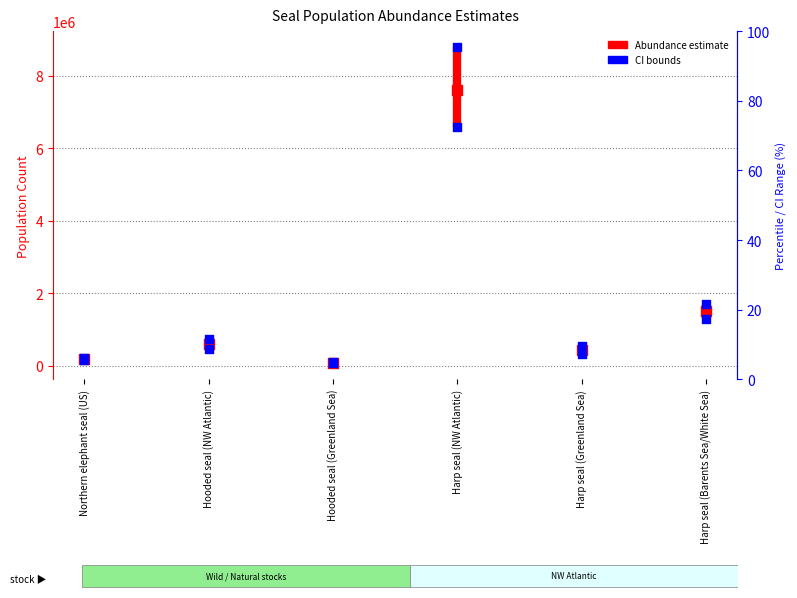

At which category is the sum across all series the highest?

Harp seal (NW Atlantic)